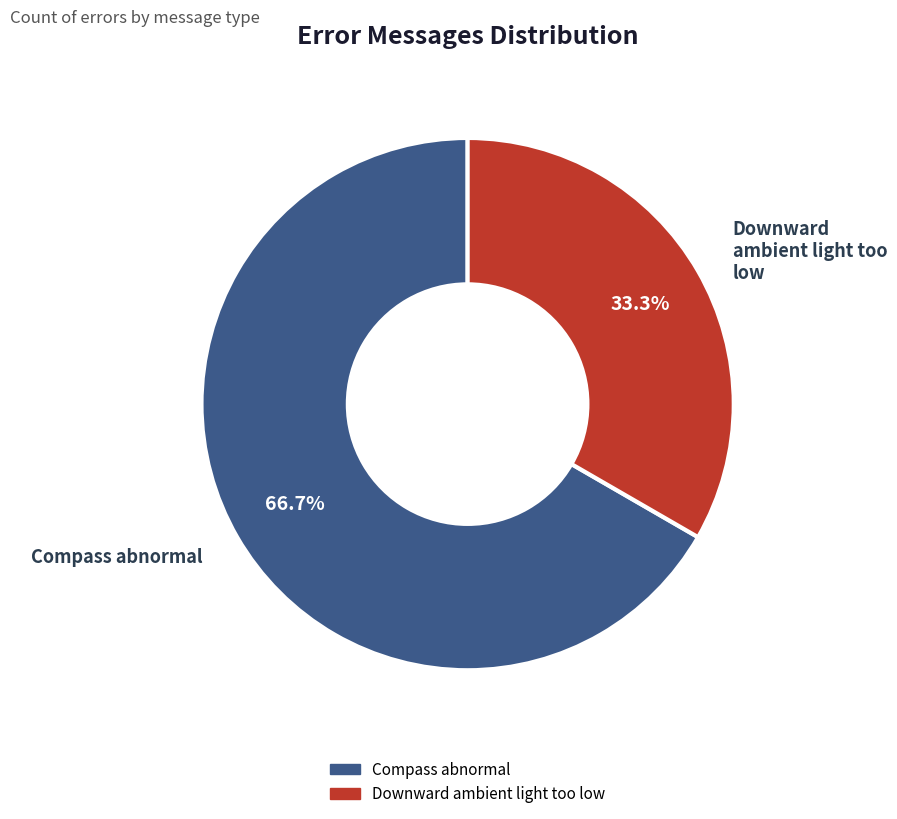

How much of the chart is everything except Downward ambient light too low?

66.7%